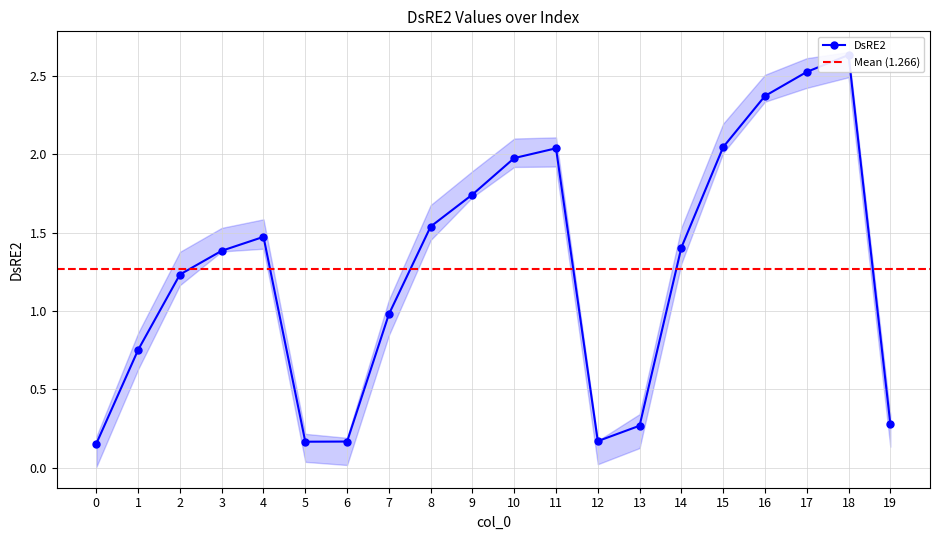

What is the value of the 16th point from the left?

2.0